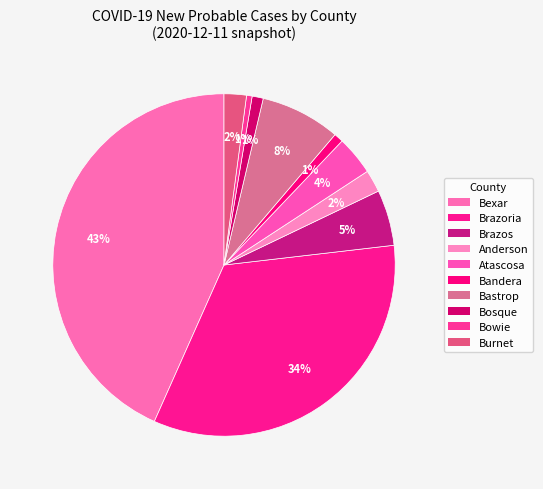

Is it true that Bexar is 55% of the pie?

False